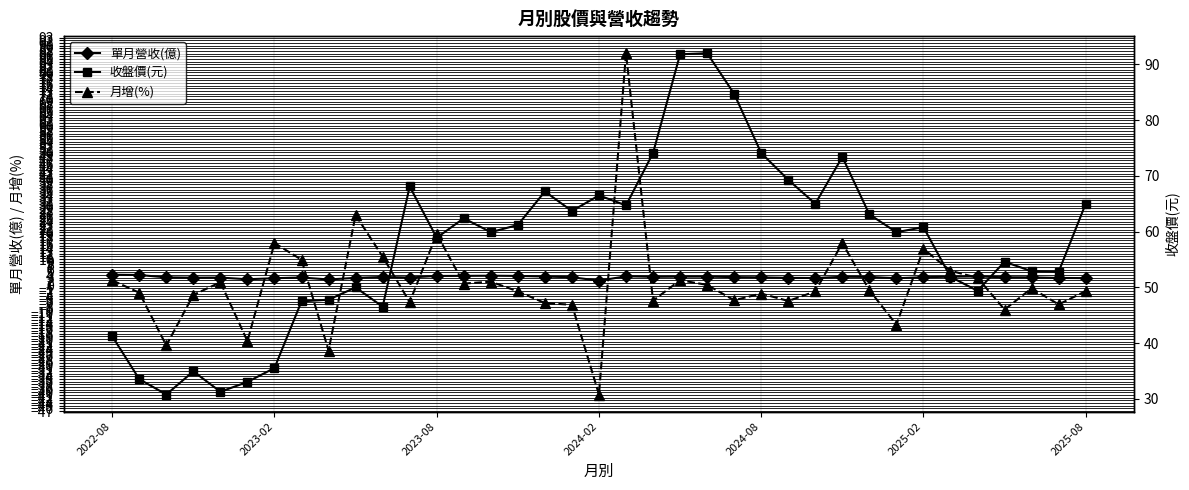

Rank the series at 22 from highest to lowest value.

收盤價(元), 單月營收(億), 月增(%)